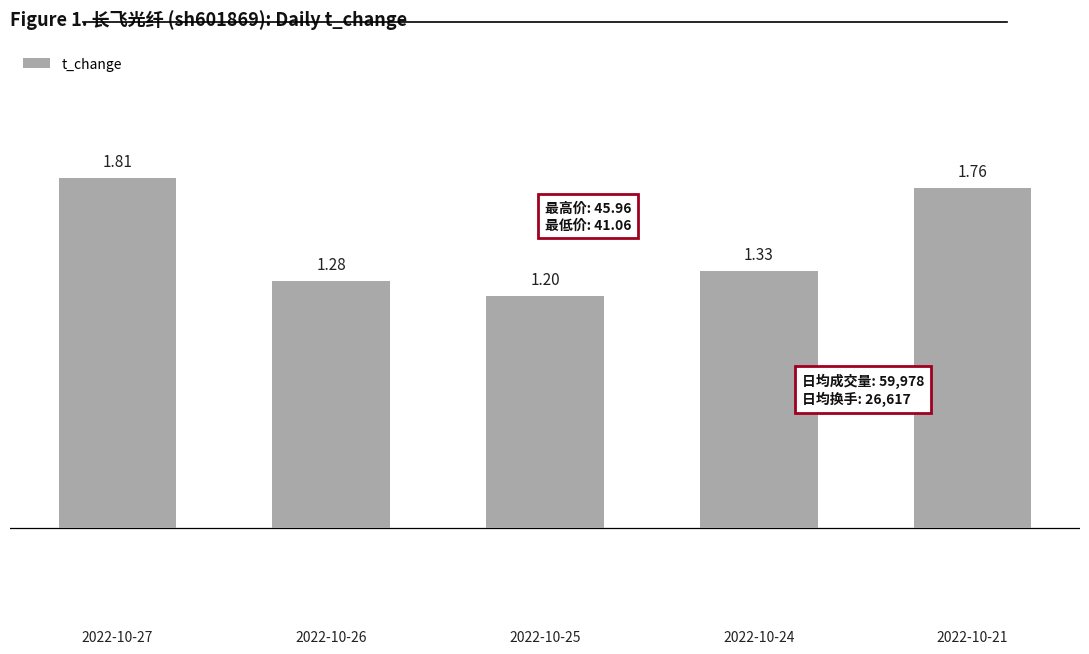

What is the difference between the second highest and second lowest values?

0.5